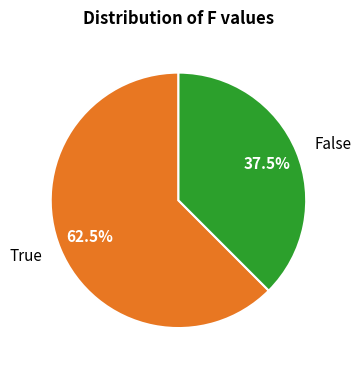

What portion of the pie excludes True?

37.5%